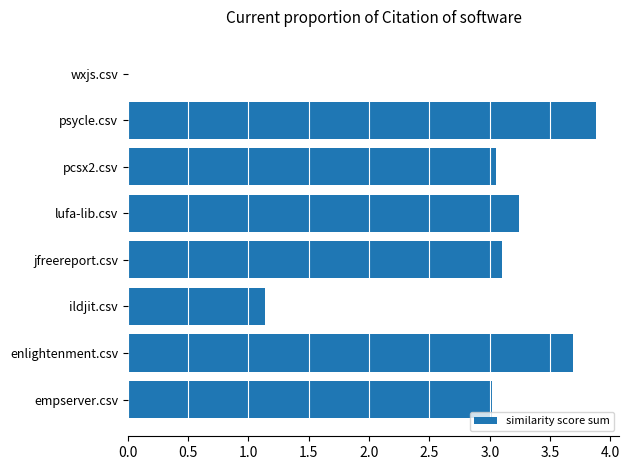

Where is the data nearest to the value 1?

ildjit.csv